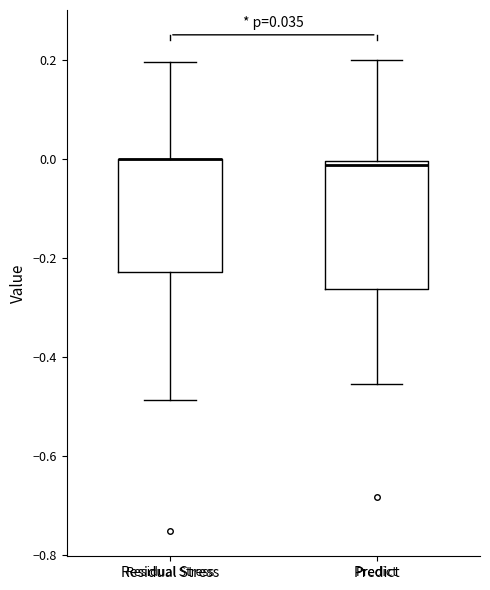

Comparing the boxes themselves (not the whiskers), which one is the tallest?

Predict